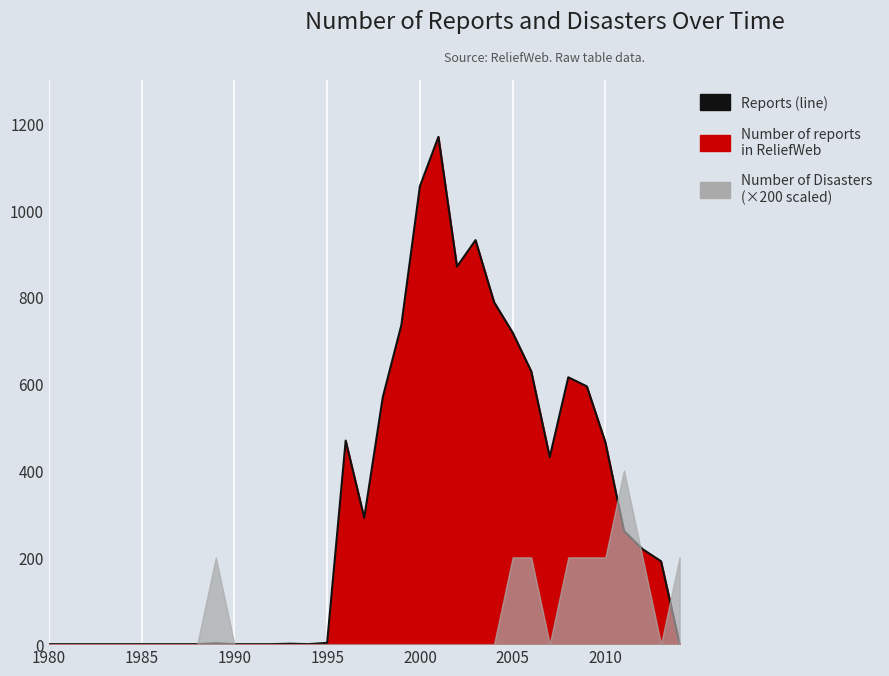

The value at 8 is 0. True or false?

True